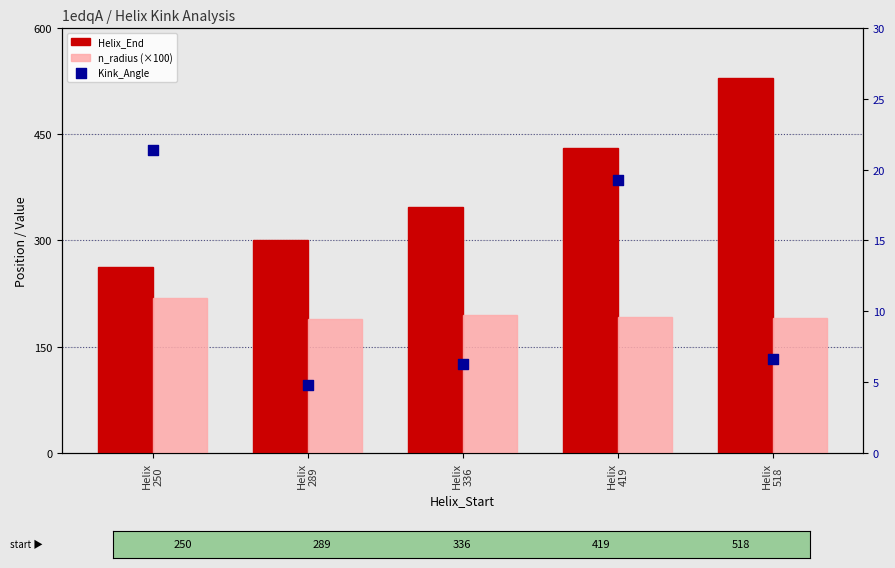

Which series reaches the maximum Y coordinate?

Helix_End